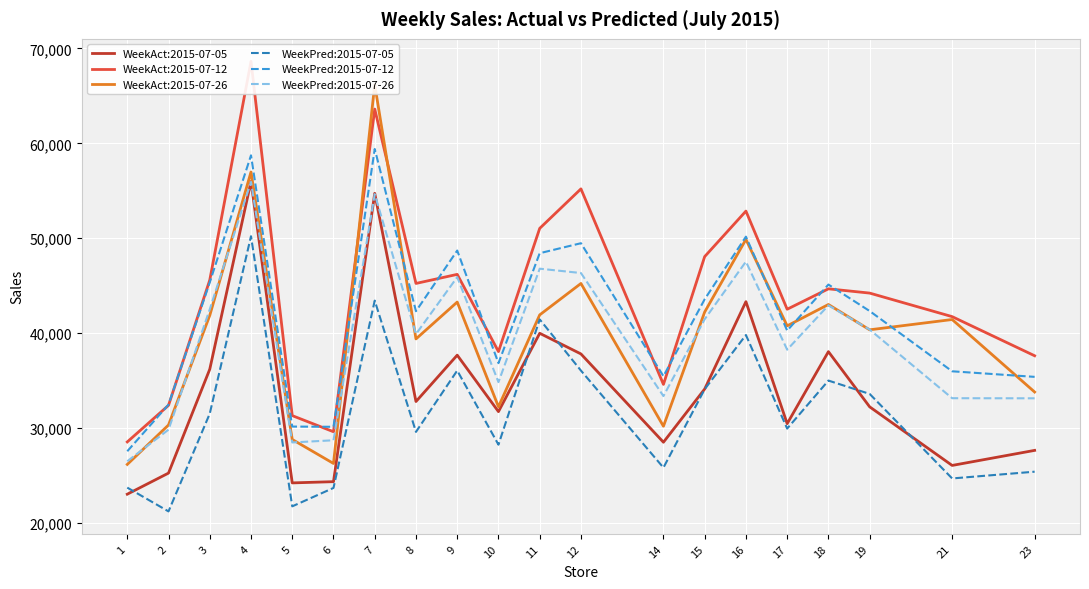

At which label does WeekPred:2015-07-12 reach its minimum?

1